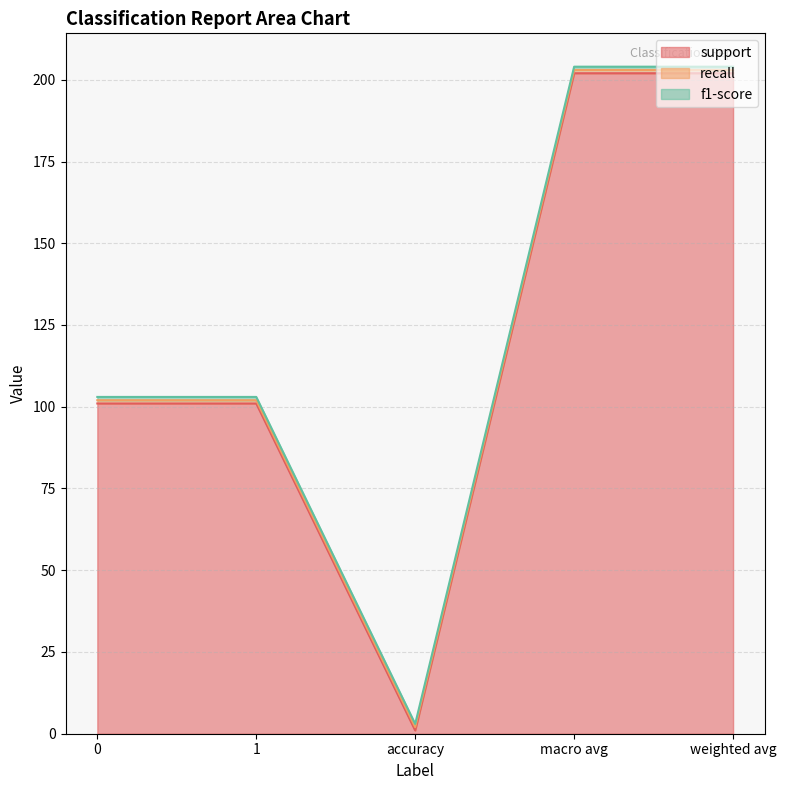

The value of recall at weighted avg is 2. True or false?

False